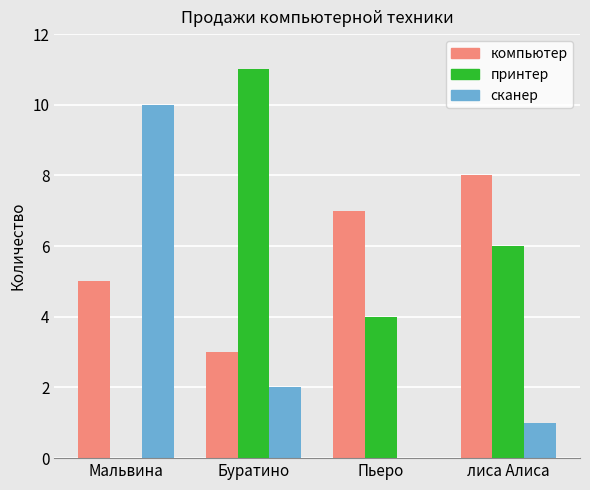

Which series has the largest total across all categories?

компьютер